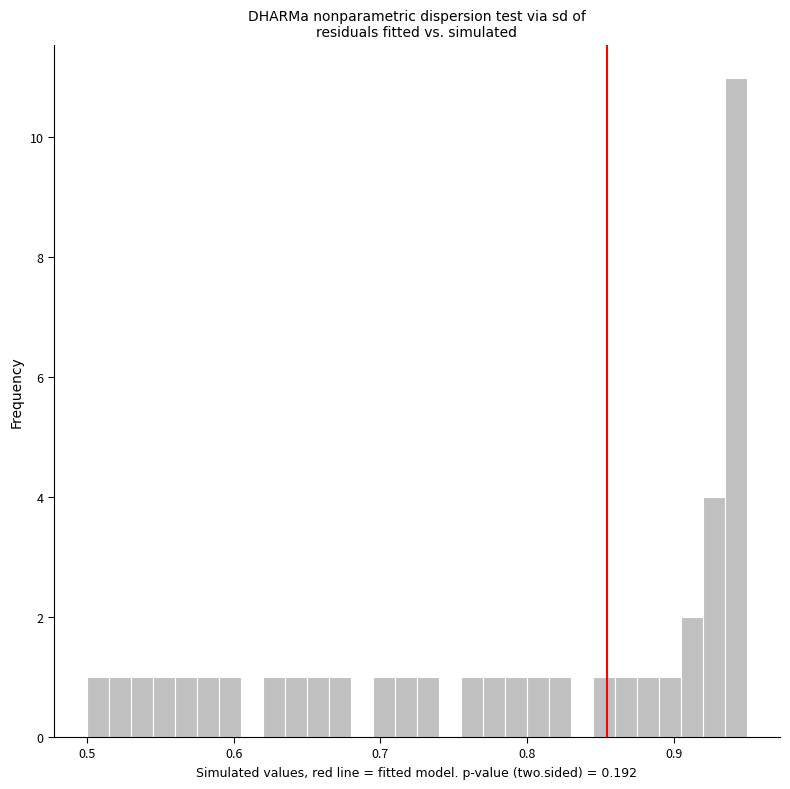

Read against the x-axis, roughly where is the centre of the tallest bar?

0.94